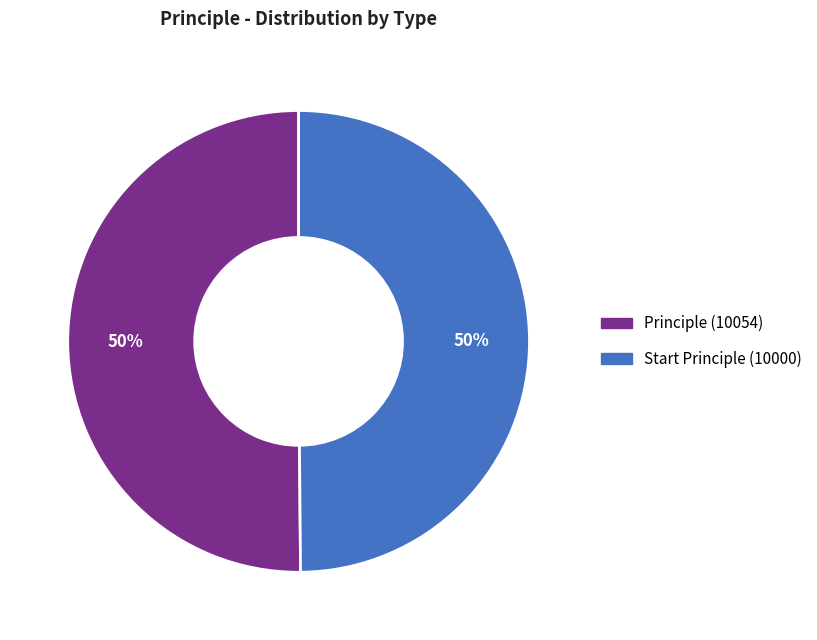

Do Principle (10054) and Start Principle (10000) together represent more than half of the pie?

Yes